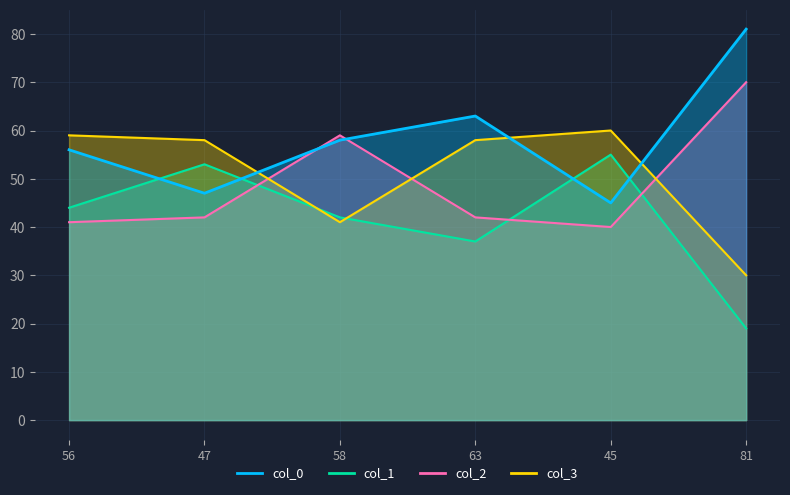

Which series has the largest range (max minus min)?

col_1